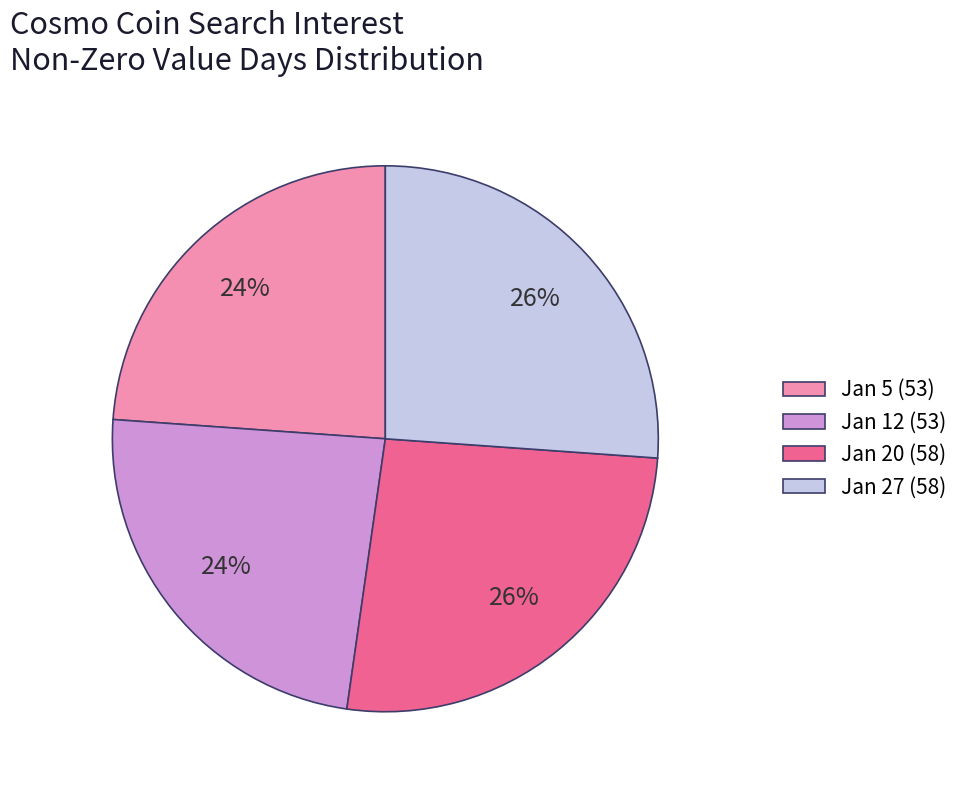

Is there a majority slice in this chart?

No